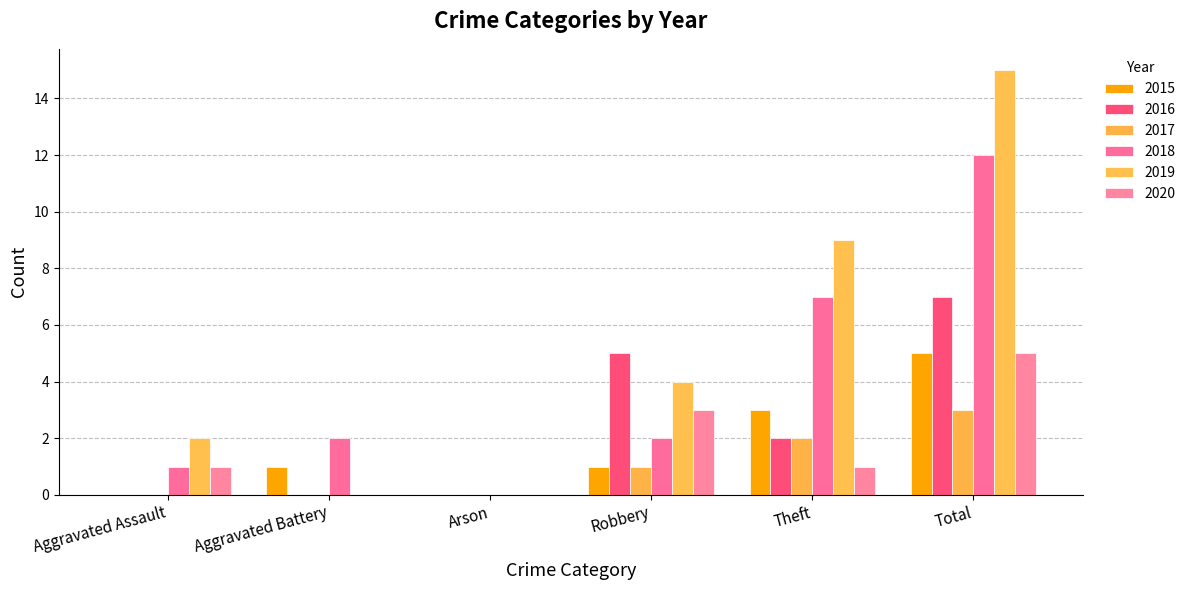

The 2018 series shows 1 at Robbery. True or false?

False